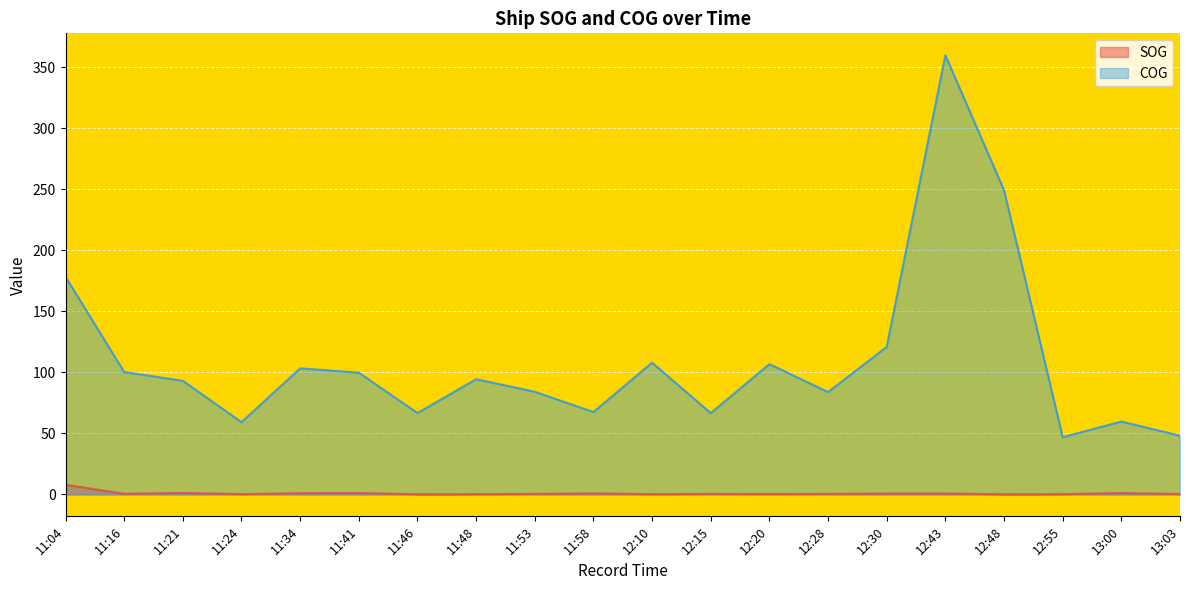

What is the difference between the highest and lowest values at 12:55?

46.7